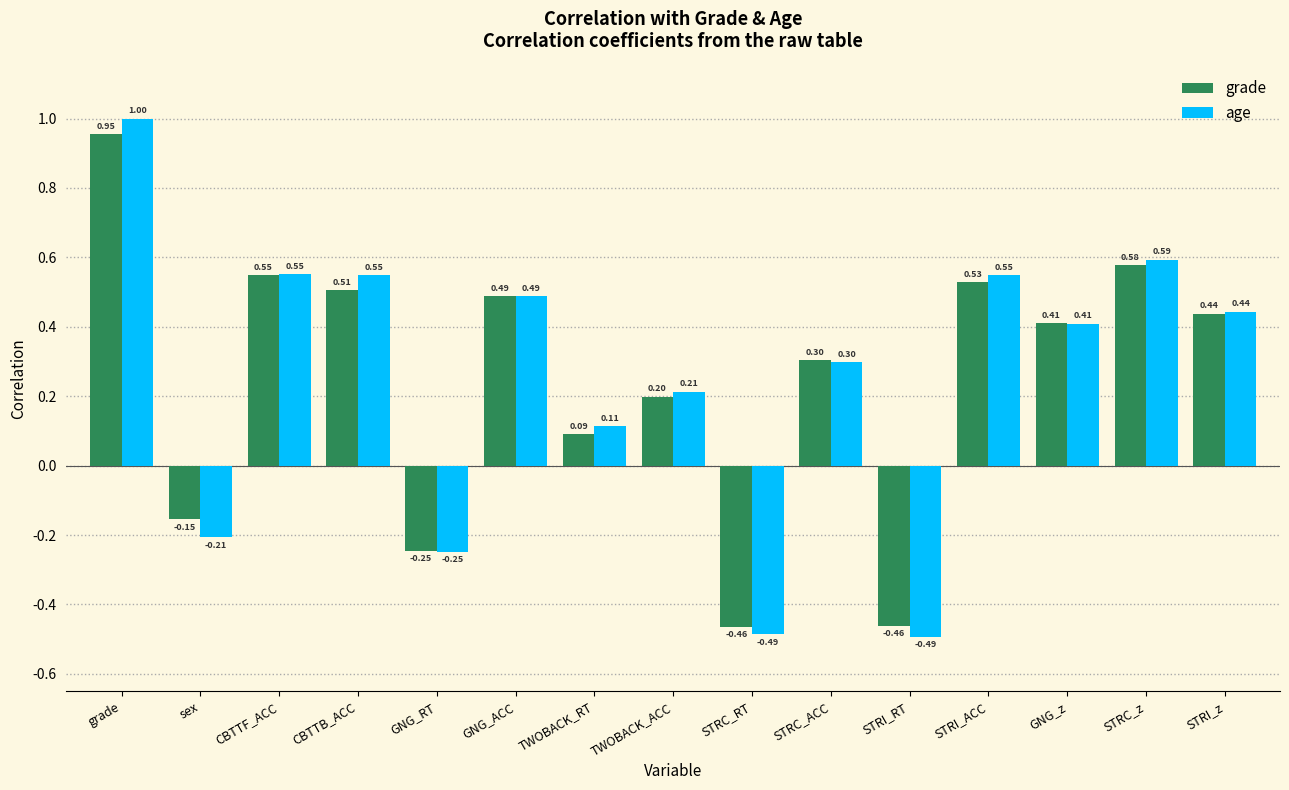

Which category has the highest value in the grade series?

grade